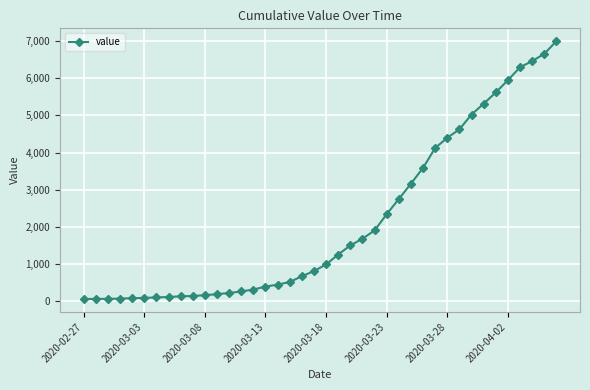

What is the greatest value displayed?

6995